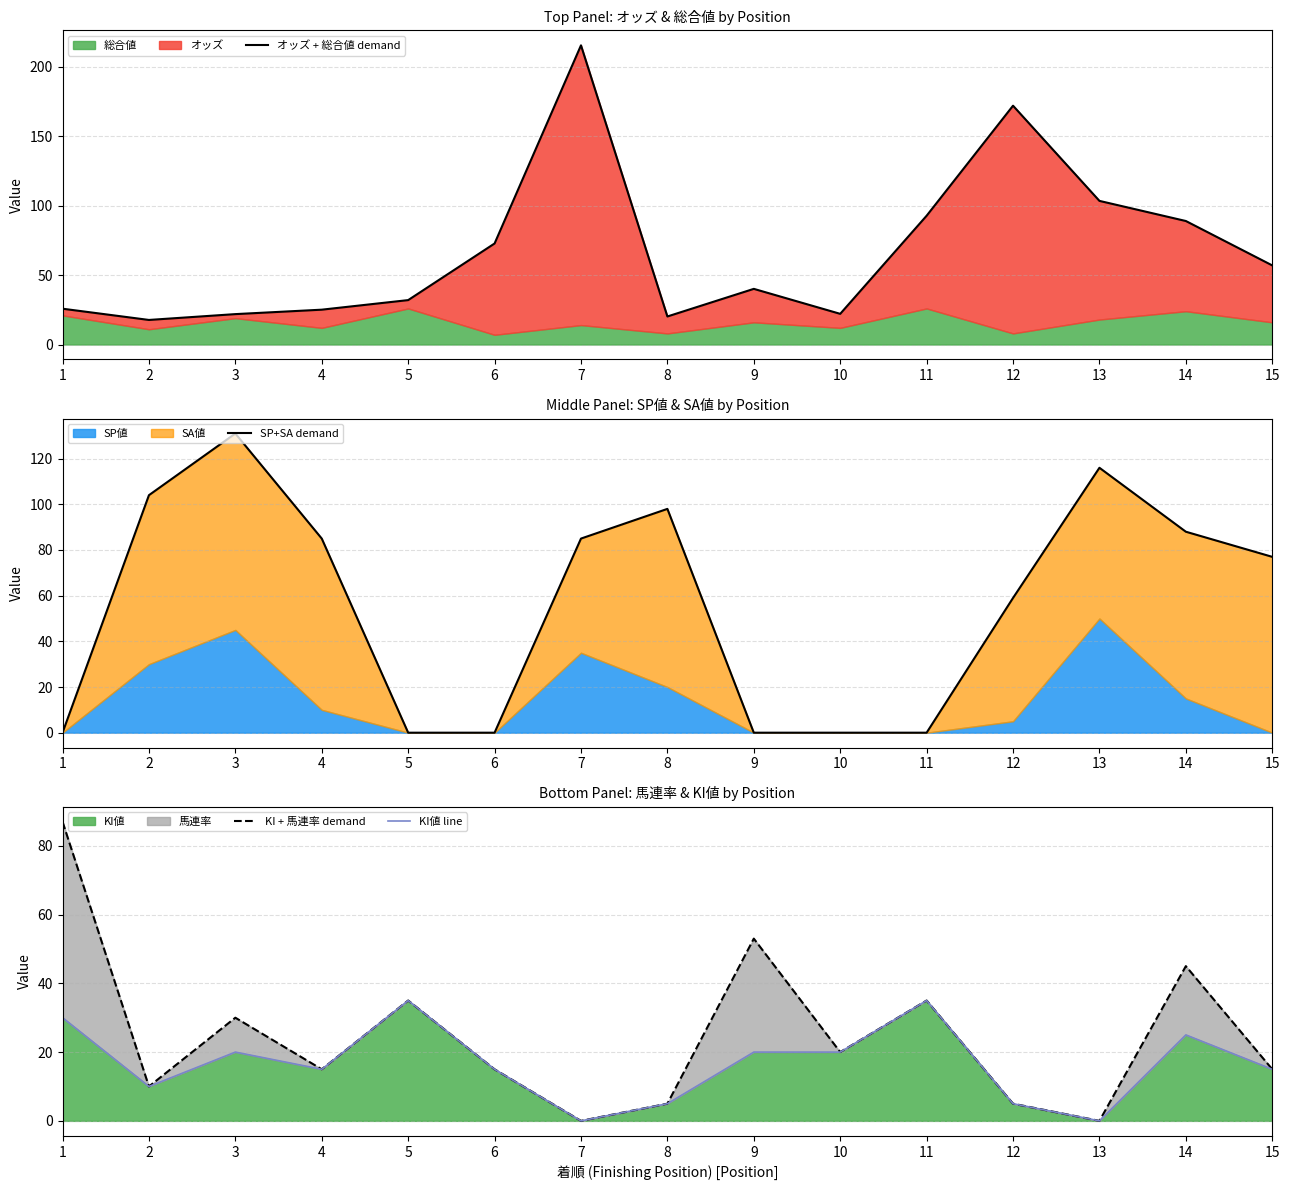

How many categories are shown in the chart?

15